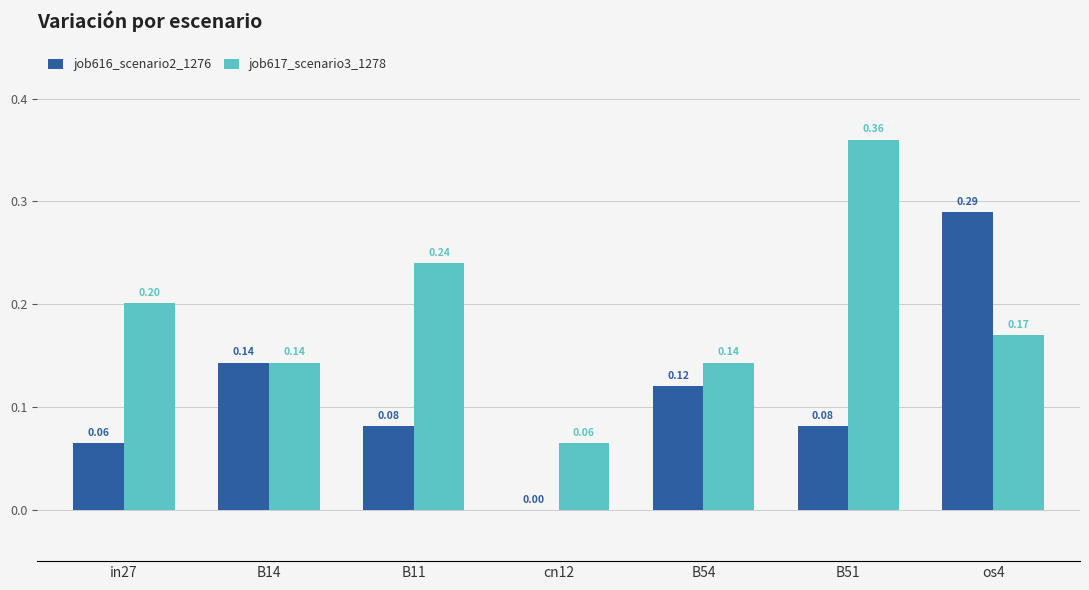

Does the chart contain stacked bars?

No